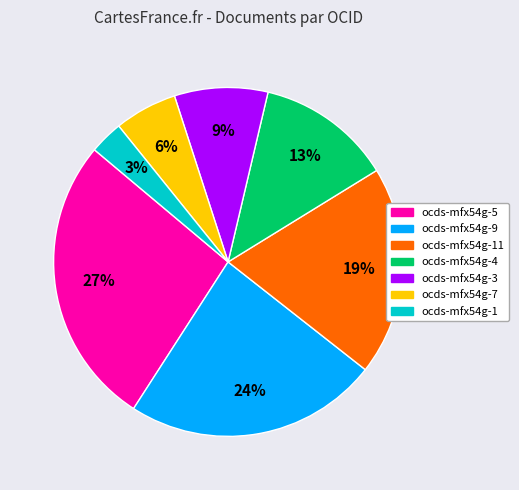

What percentage is the ocds-mfx54g-3 slice, to the nearest percent?

9%